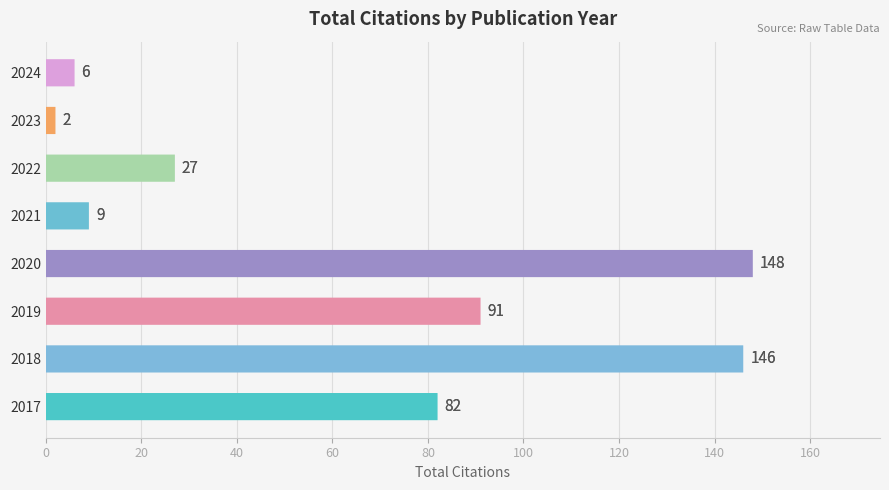

What is the ratio of the value at 2020 to the value at 2024?

24.7